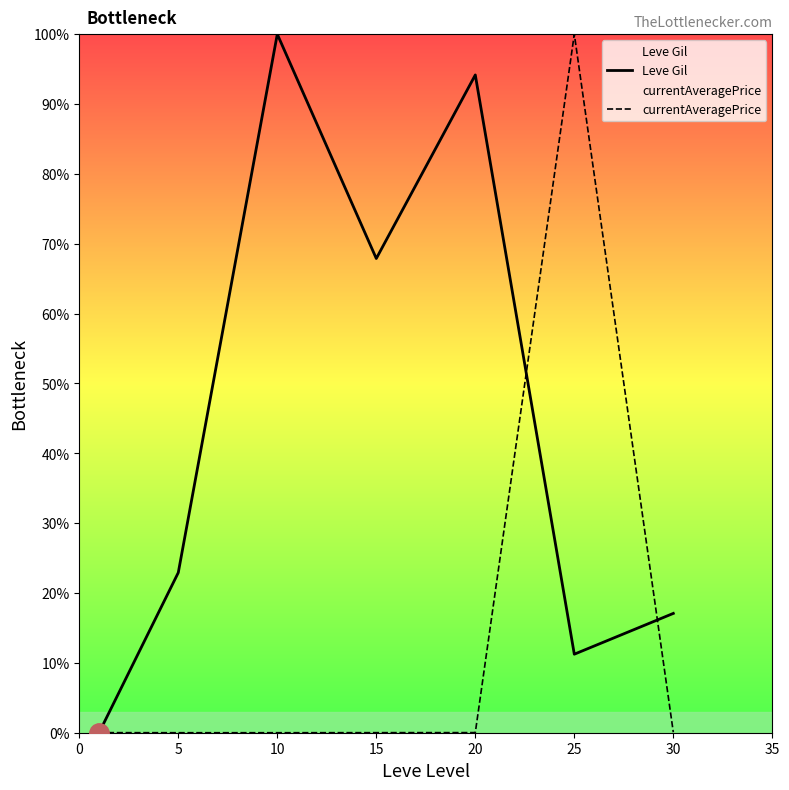

Where is Leve Gil nearest to the value 49?

15